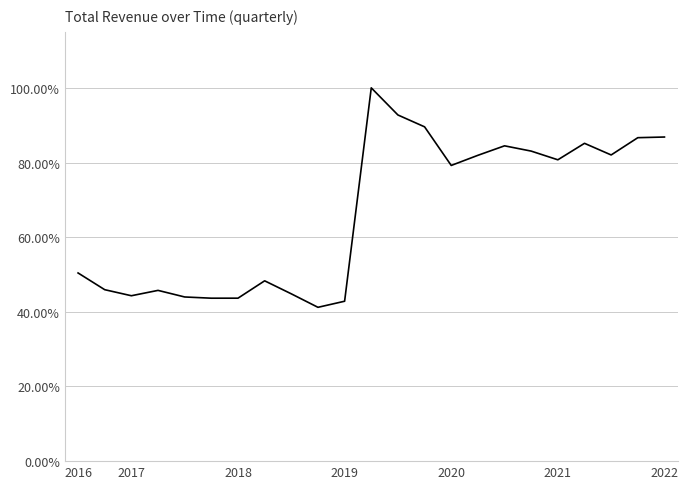

How many interior local peaks (higher than both neighbors) does the data have?

5